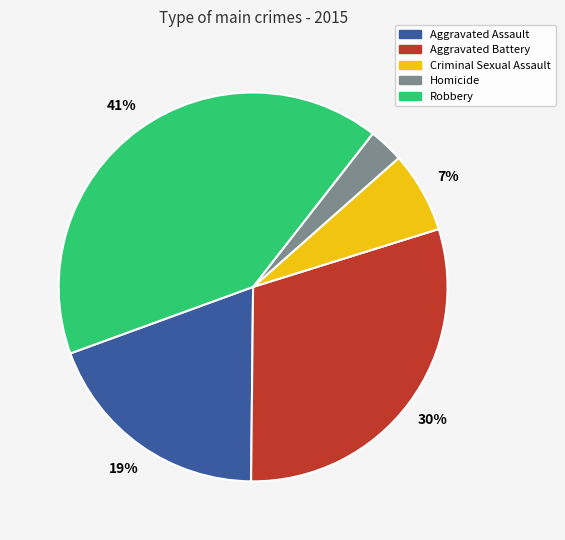

To the nearest percent, what is the difference between the largest and smallest slice percentages?

38%